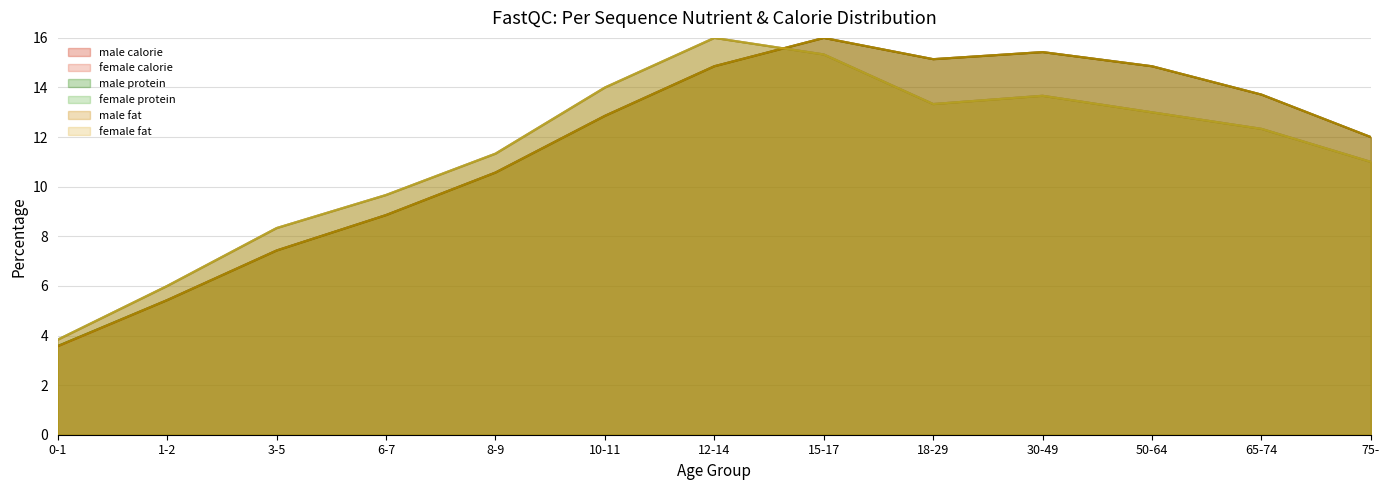

At how many categories does at least one series exceed 5?

12